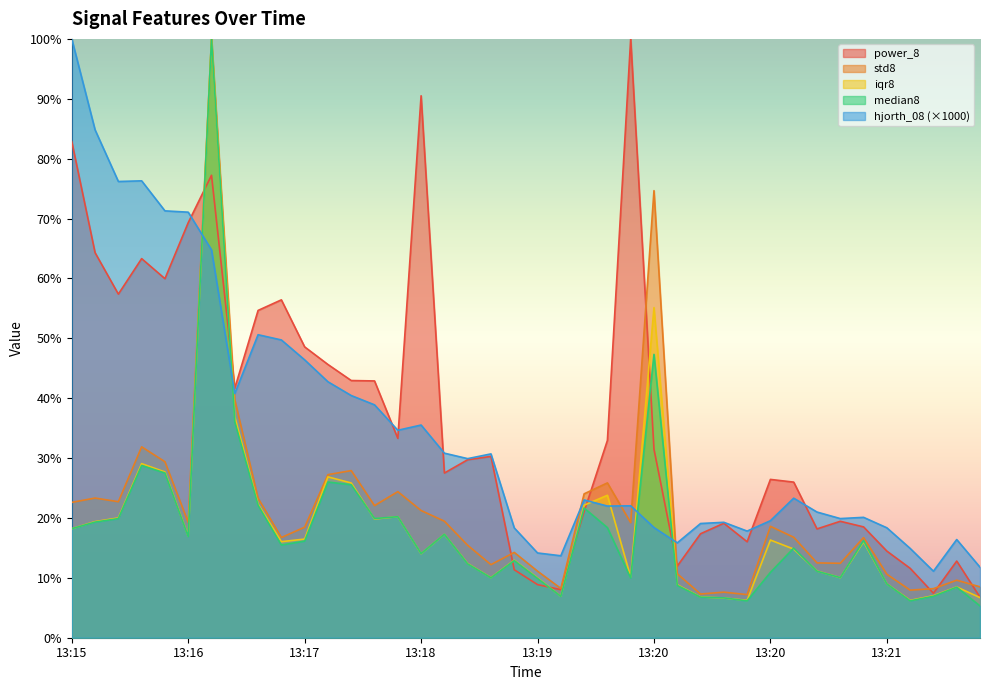

What is the difference between the second highest and minimum values in the std8 series?

67.5